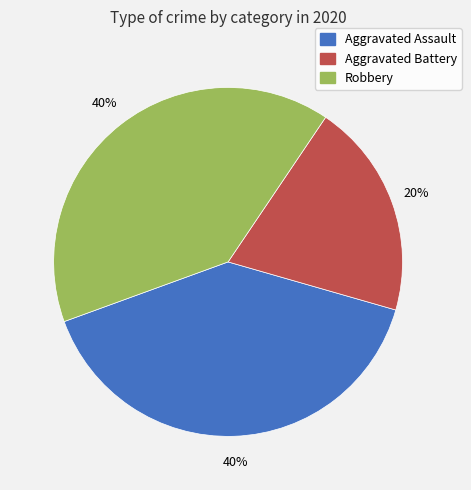

Count the number of slices in the pie.

3